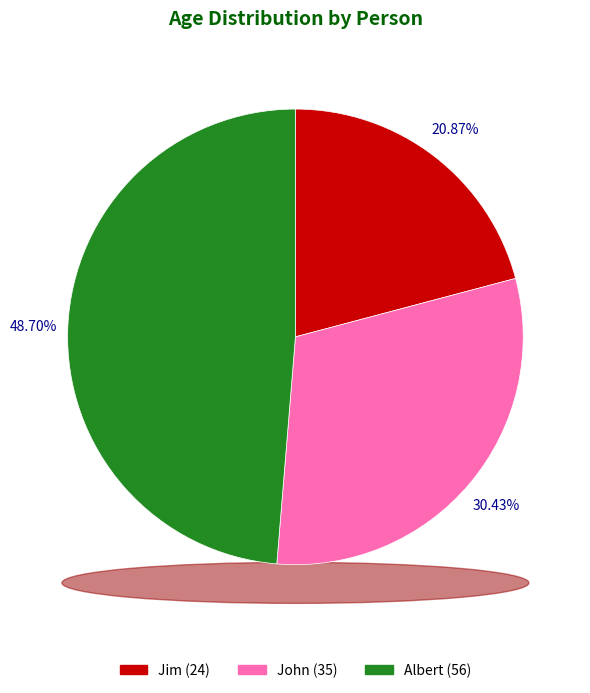

Which slice is the largest?

Albert